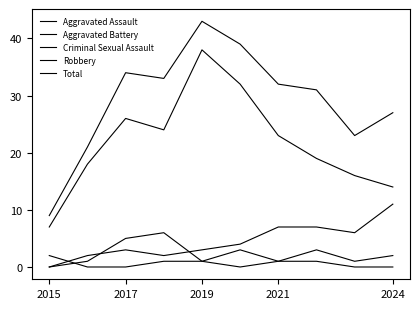

True or false: Aggravated Battery and Criminal Sexual Assault cross at least once.

True